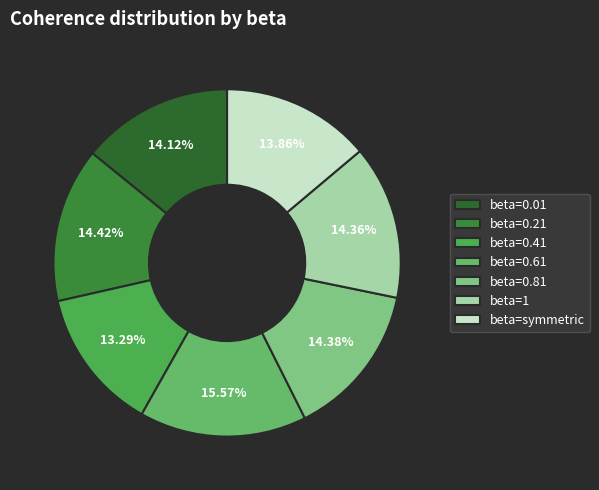

Count the number of slices in the pie.

7